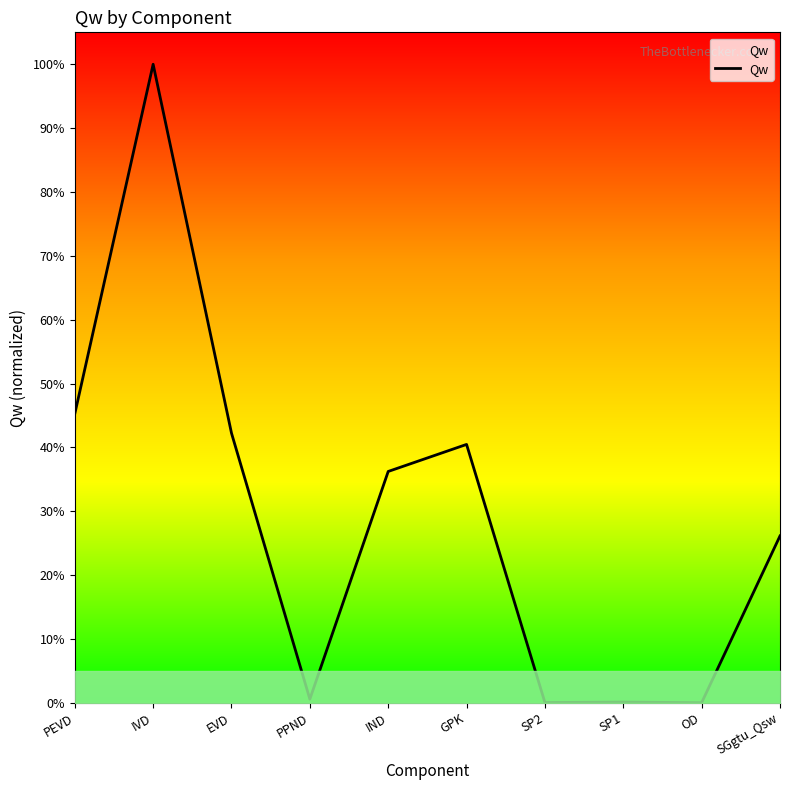

What is the difference between the values at IND and IVD?

63.8